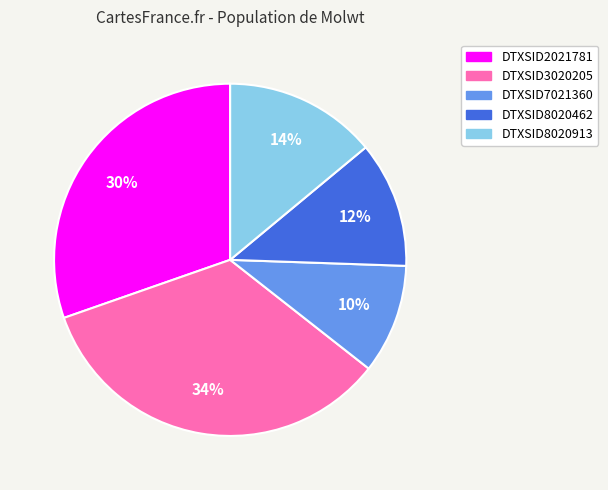

What percentage is the DTXSID7021360 slice, to the nearest percent?

10%